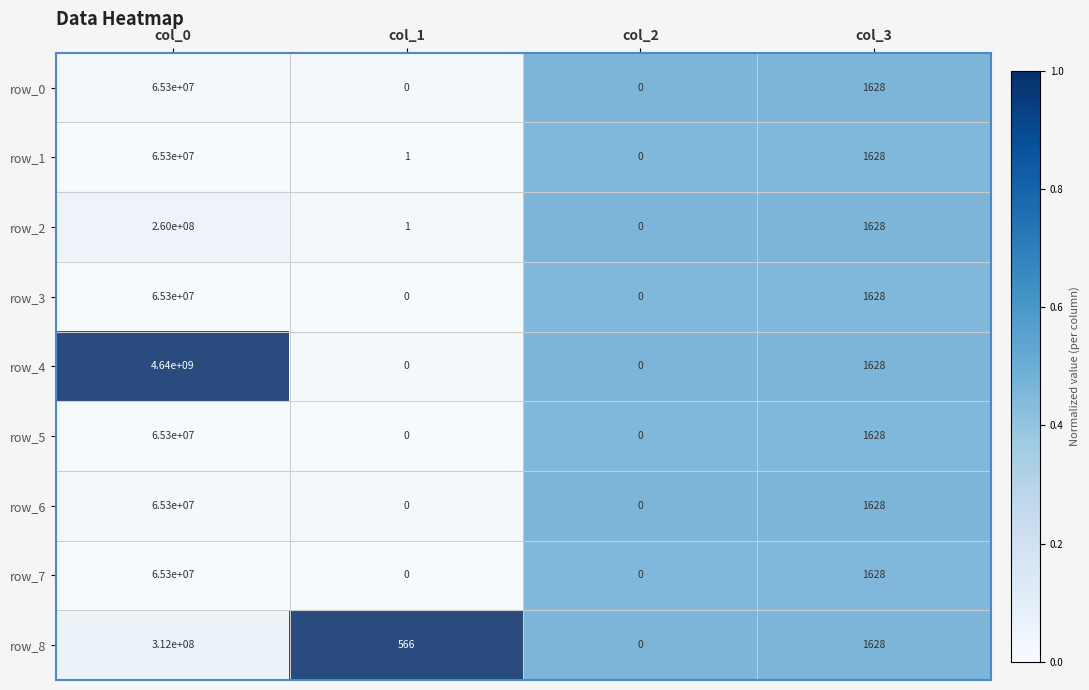

Rank the categories by row_2 value from highest to lowest.

col_0, col_3, col_1, col_2